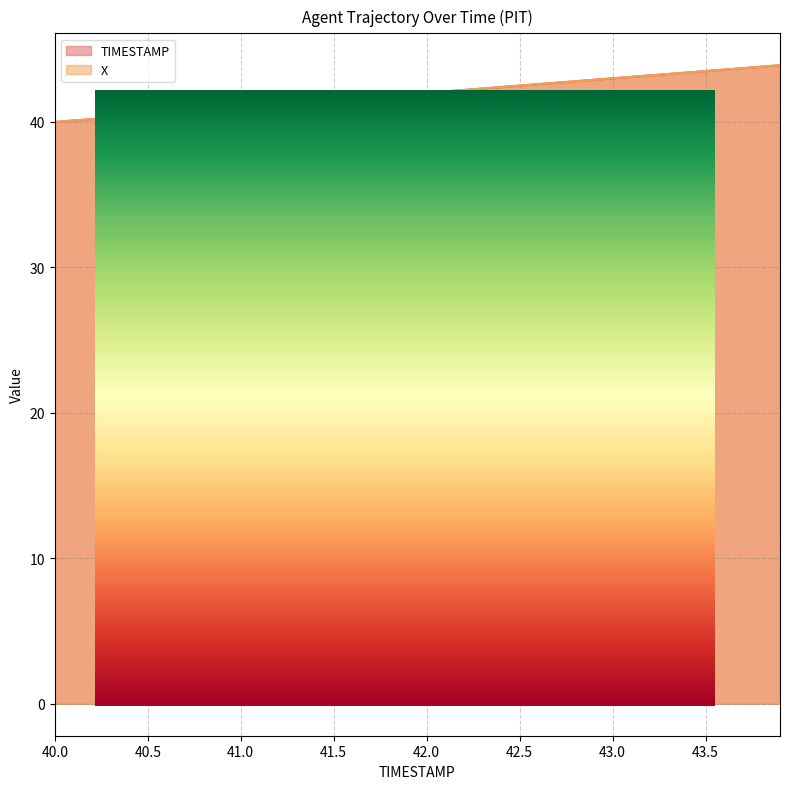

At 42.3, list the series in order from largest to smallest.

X, TIMESTAMP